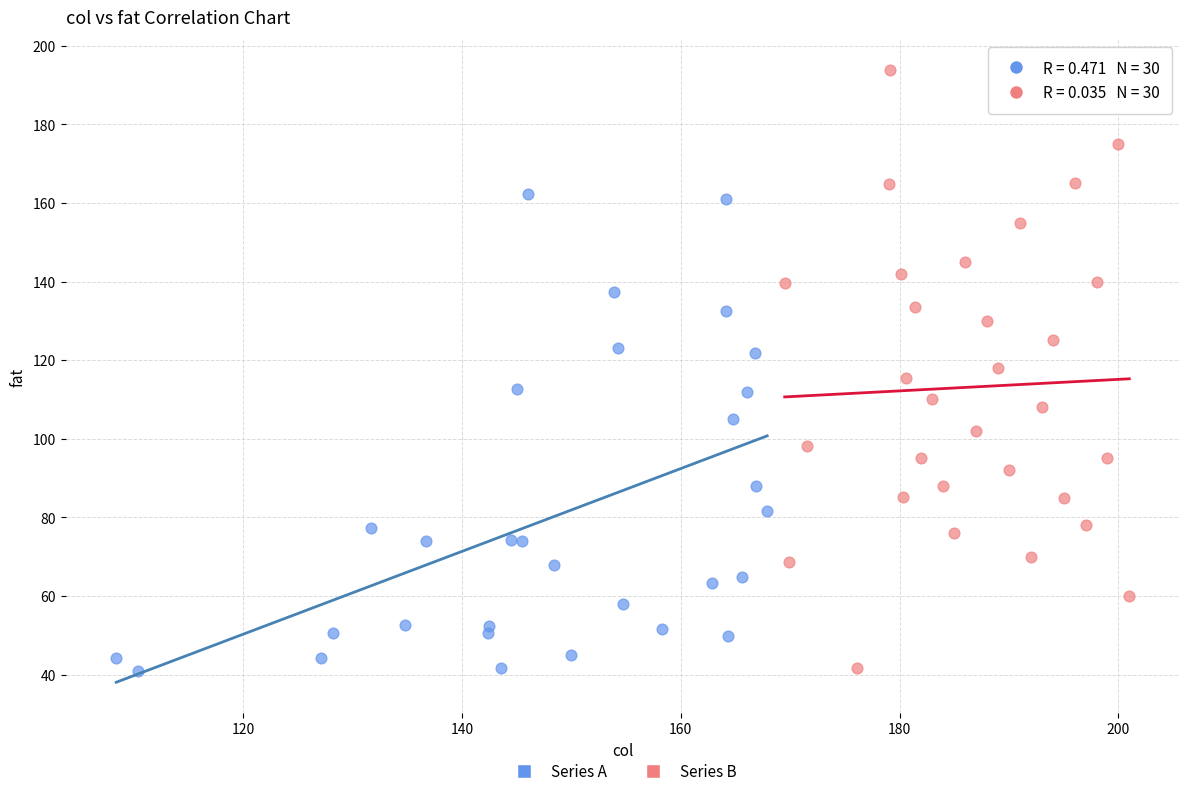

Which series has the largest Y range (max minus min)?

Series B